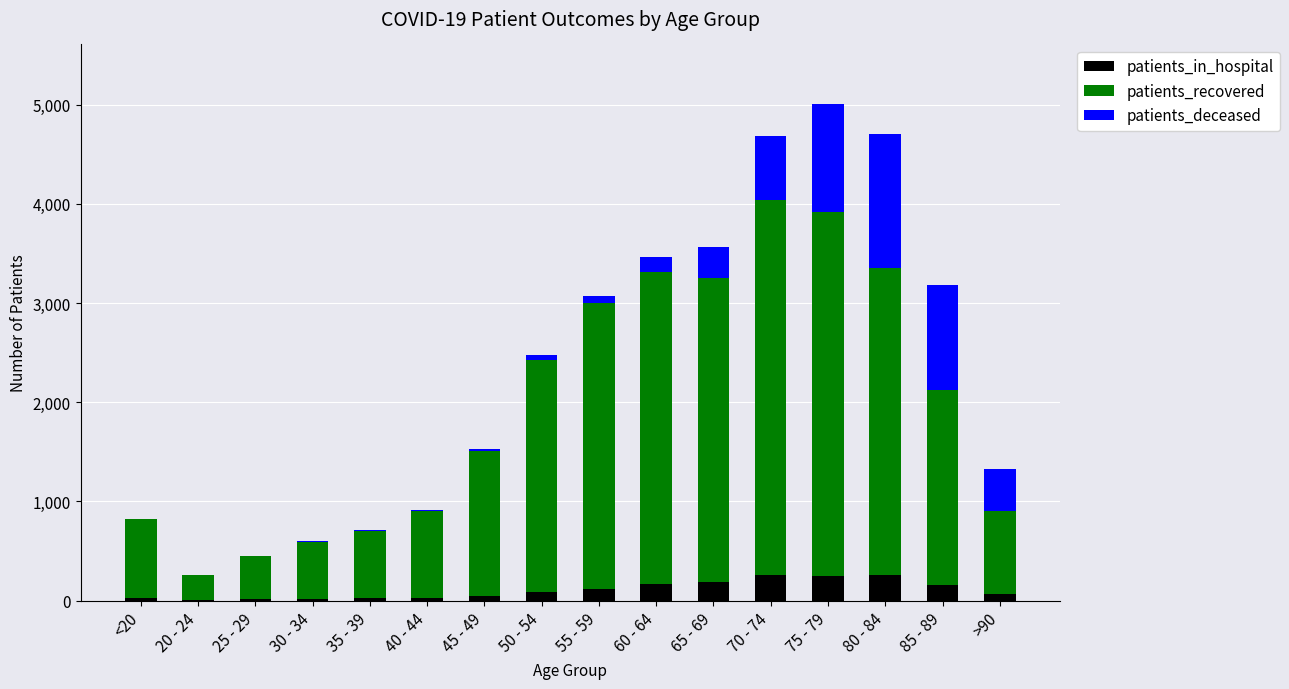

The value of patients_in_hospital at 60 - 64 is 171. True or false?

True